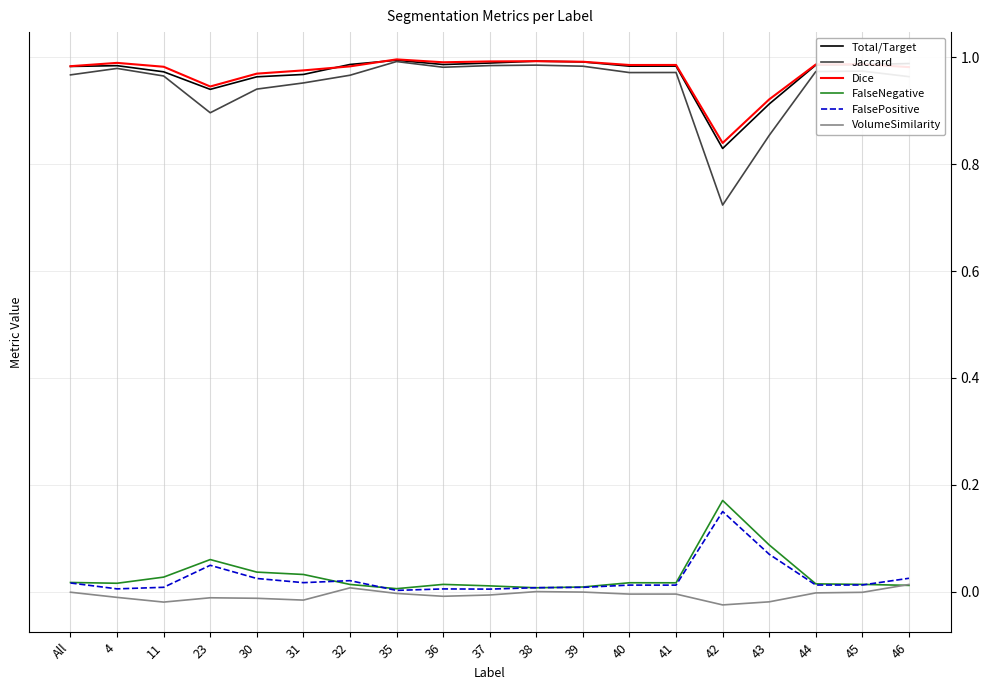

Is it true that Total/Target equals 0.9 at 43?

True